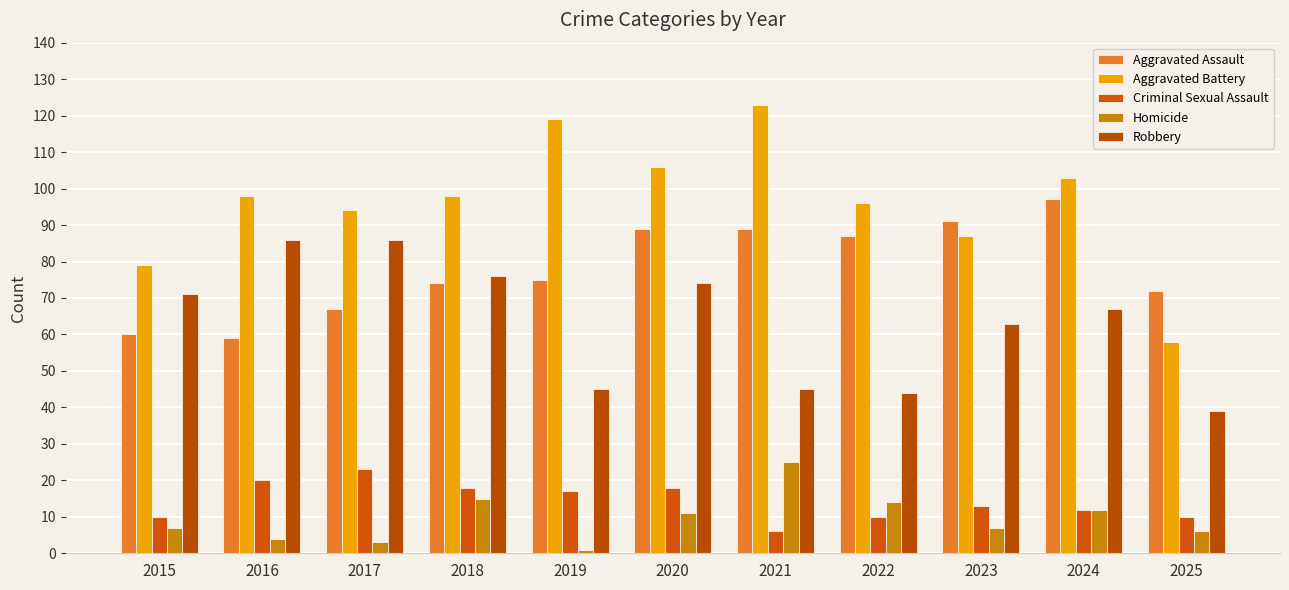

Reading right to left, extract all data points from this chart.

Aggravated Assault: 2025=72	2024=97	2023=91	2022=87	2021=89	2020=89	2019=75	2018=74	2017=67	2016=59	2015=60
Aggravated Battery: 2025=58	2024=103	2023=87	2022=96	2021=123	2020=106	2019=119	2018=98	2017=94	2016=98	2015=79
Criminal Sexual Assault: 2025=10	2024=12	2023=13	2022=10	2021=6	2020=18	2019=17	2018=18	2017=23	2016=20	2015=10
Homicide: 2025=6	2024=12	2023=7	2022=14	2021=25	2020=11	2019=1	2018=15	2017=3	2016=4	2015=7
Robbery: 2025=39	2024=67	2023=63	2022=44	2021=45	2020=74	2019=45	2018=76	2017=86	2016=86	2015=71